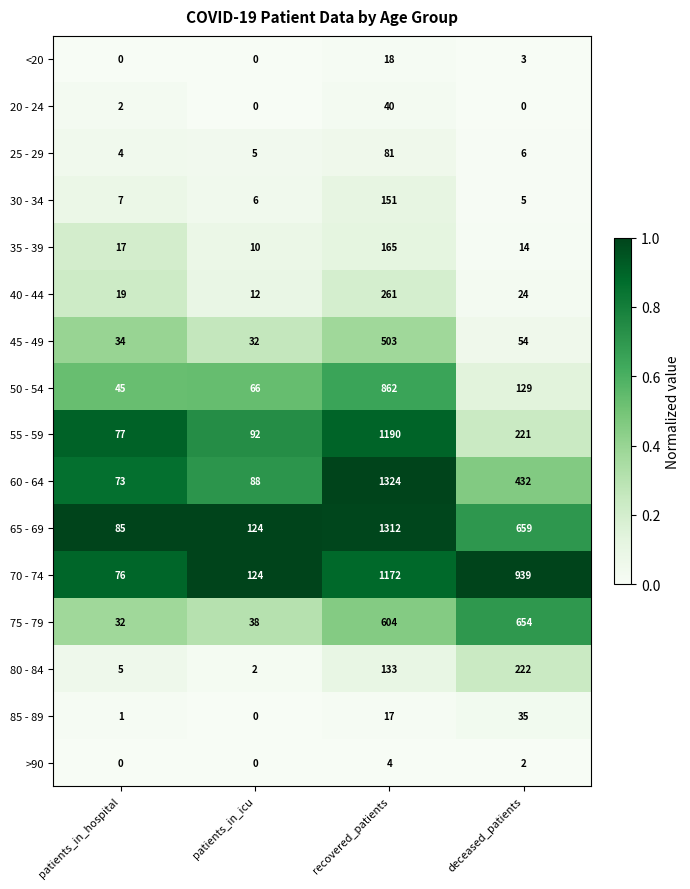

Is it true that 45 - 49 equals 87 at deceased_patients?

False